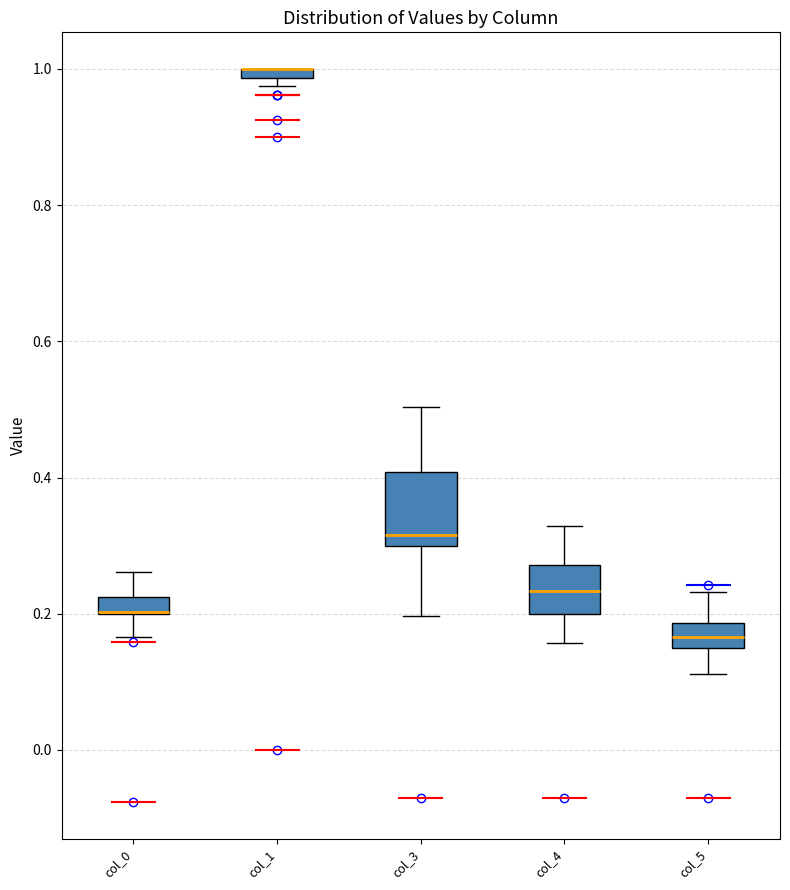

Where does the lower whisker of the box for col_4 end on the y-axis? The values are not printed on the chart, so give them approximately, as read against the axis.

0.16